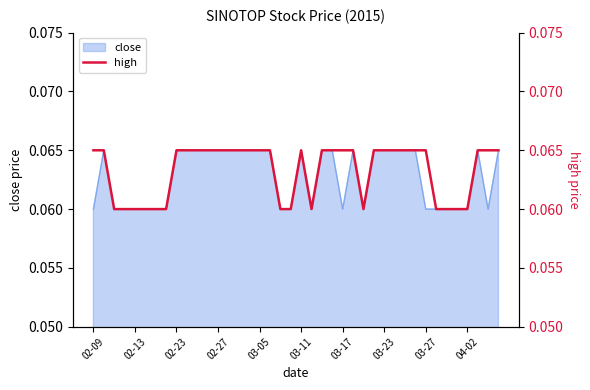

Count the values in the range 0 to 1.

40